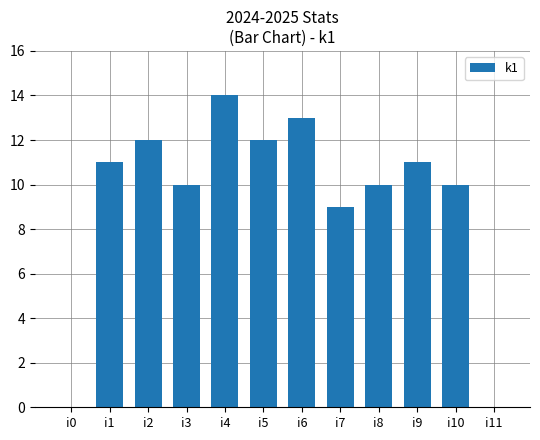

What is the approximate value at i7, to the nearest 5?

10